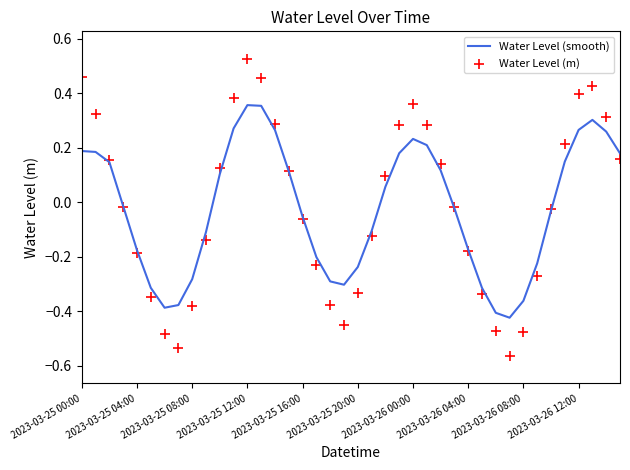

What are all the series names shown in the legend?

Water Level (smooth), Water Level (m)